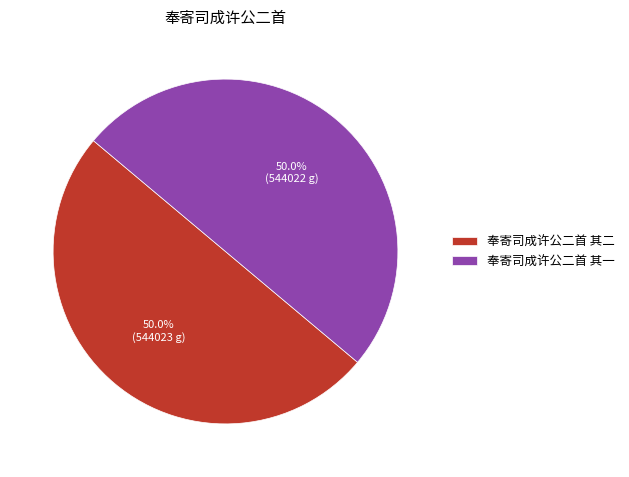

How many segments does this pie chart have?

2